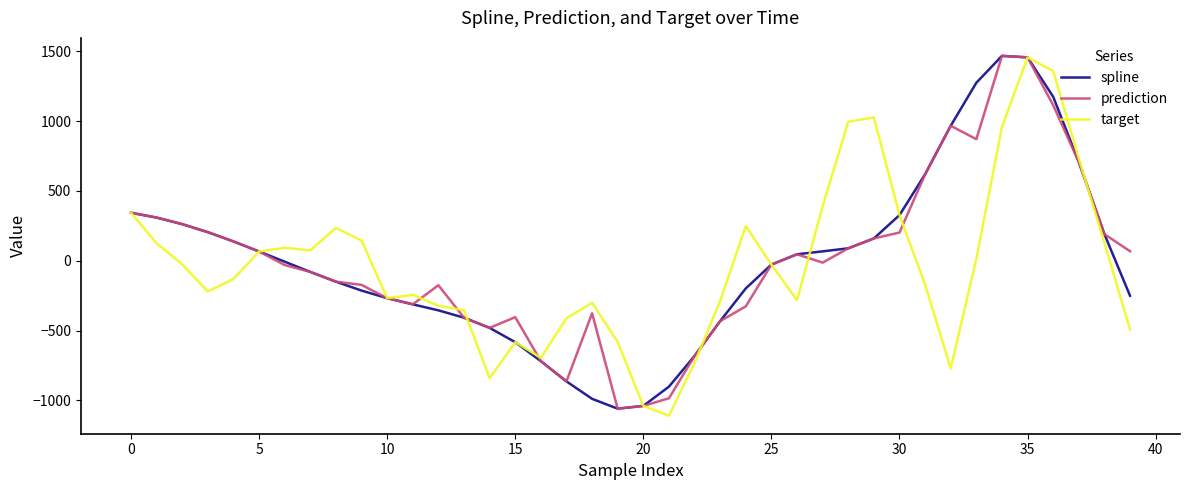

What are all the series names shown in the legend?

spline, prediction, target